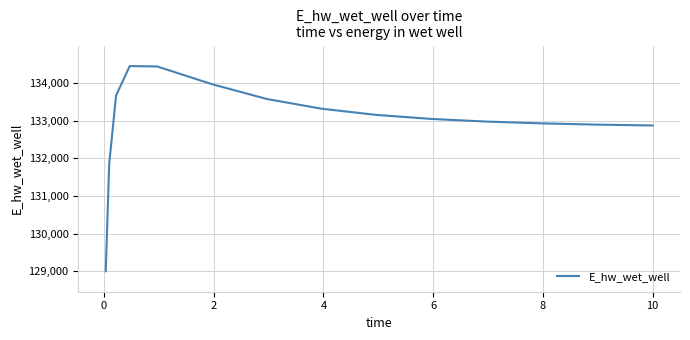

What is the difference between the maximum and minimum values?

5445.5